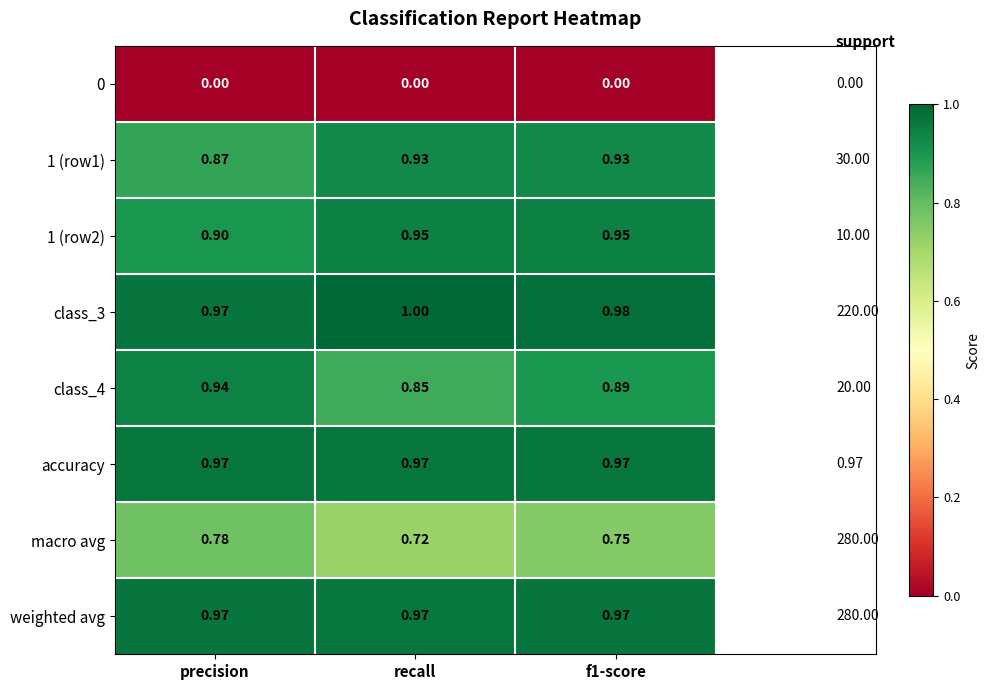

What is the spread (max minus min) of values at f1-score?

1.0